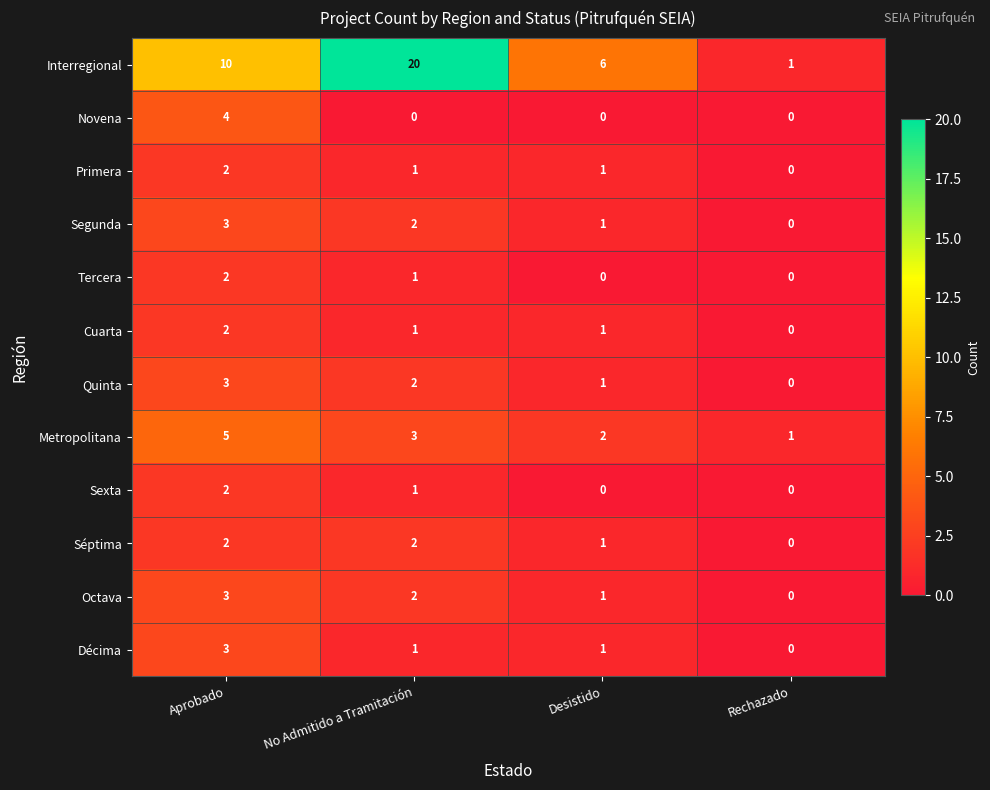

Count the Octava values in the range 1 to 3.

3